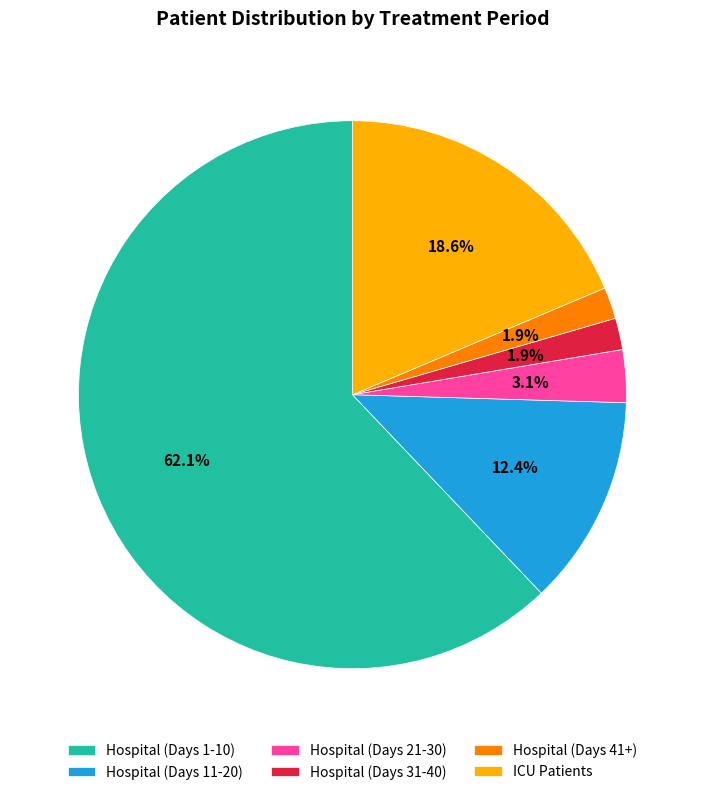

To the nearest percent, what is the difference between the largest and smallest slice percentages?

60%